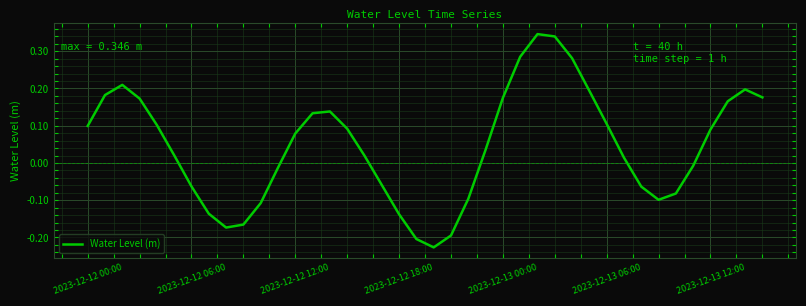

What is the difference between the second highest and minimum values?

0.6